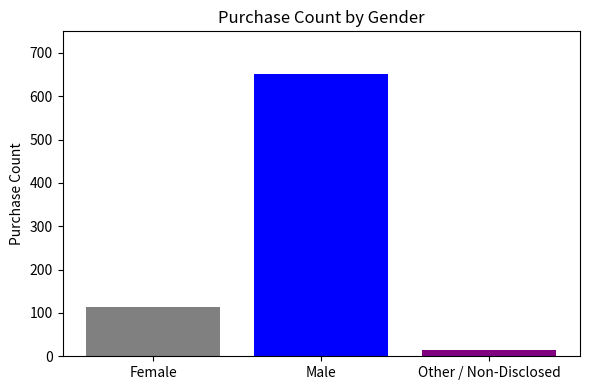

Does the chart contain stacked bars?

No